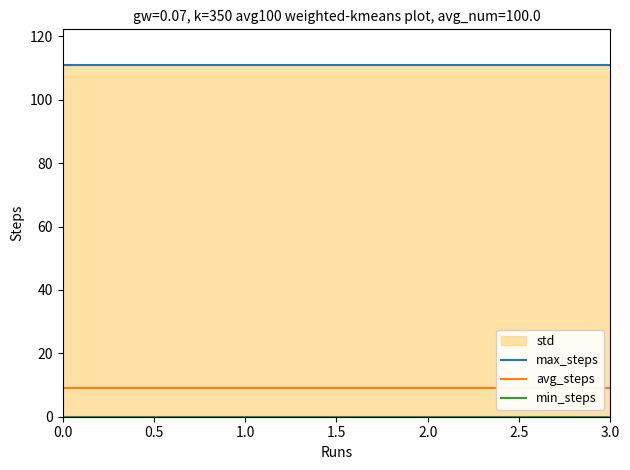

List the series in order of their peak value, lowest first.

min_steps, avg_steps, max_steps